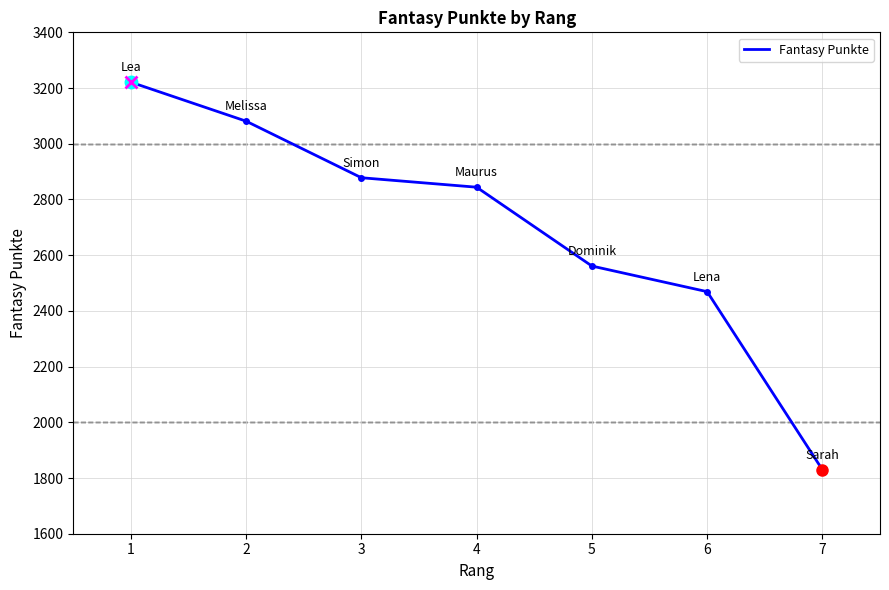

The chart shows a value of 3081 at 2. True or false?

True